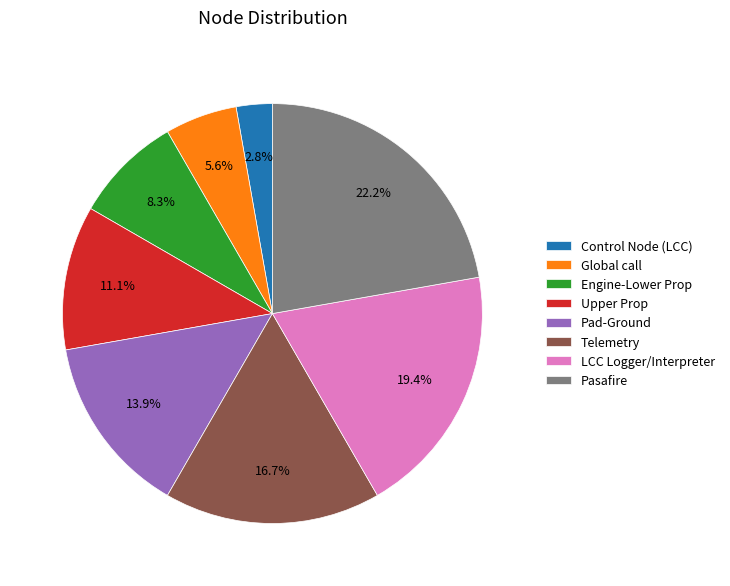

What percentage is NOT represented by Pad-Ground?

86.1%